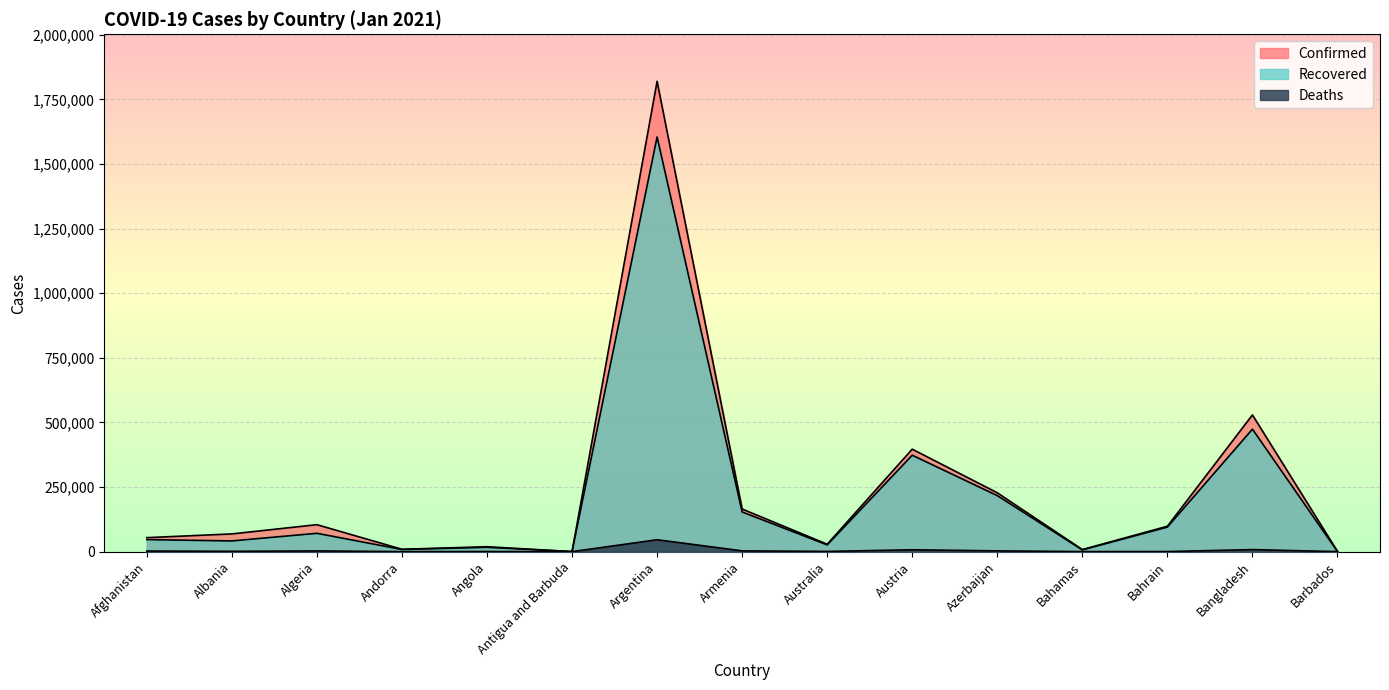

True or false: Deaths has more than 0 interior local peaks.

True